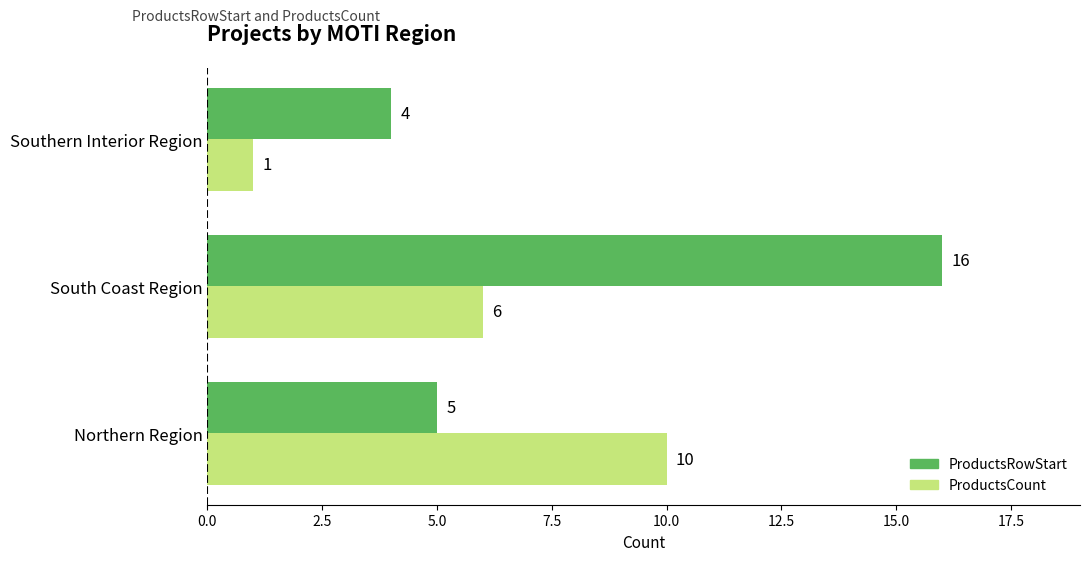

What is the average value of the ProductsCount series?

6